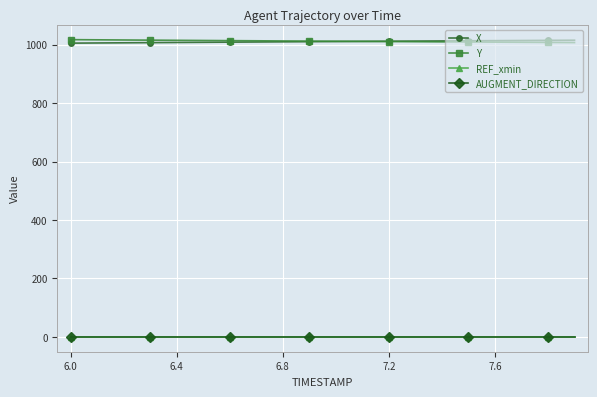

True or false: REF_xmin and Y cross at least once.

False